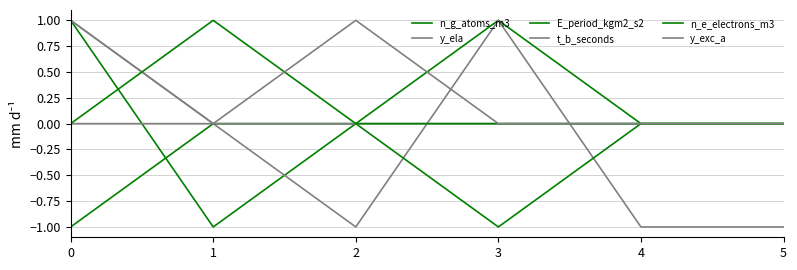

List the labels in order of n_e_electrons_m3 value, smallest first.

0, 2, 3, 4, 5, 1